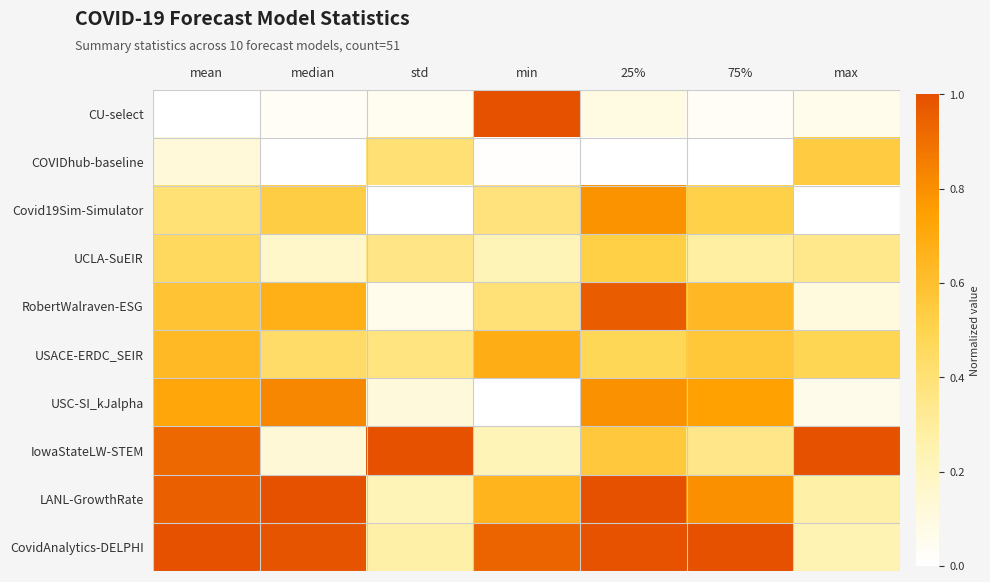

Reading left to right, what are all the values shown in this chart?

CU-select: mean=0.0	median=0.0	std=0.1	min=1.0	25%=0.1	75%=0.0	max=0.1
COVIDhub-baseline: mean=0.1	median=0.0	std=0.4	min=0.0	25%=0.0	75%=0.0	max=0.5
Covid19Sim-Simulator: mean=0.4	median=0.5	std=0.0	min=0.4	25%=0.8	75%=0.5	max=0.0
UCLA-SuEIR: mean=0.5	median=0.2	std=0.4	min=0.2	25%=0.5	75%=0.3	max=0.3
RobertWalraven-ESG: mean=0.6	median=0.7	std=0.1	min=0.4	25%=1.0	75%=0.6	max=0.1
USACE-ERDC_SEIR: mean=0.6	median=0.4	std=0.4	min=0.7	25%=0.5	75%=0.6	max=0.5
USC-SI_kJalpha: mean=0.7	median=0.8	std=0.1	min=0.0	25%=0.8	75%=0.7	max=0.1
IowaStateLW-STEM: mean=0.9	median=0.1	std=1.0	min=0.2	25%=0.6	75%=0.4	max=1.0
LANL-GrowthRate: mean=1.0	median=1.0	std=0.2	min=0.7	25%=1.0	75%=0.8	max=0.3
CovidAnalytics-DELPHI: mean=1.0	median=1.0	std=0.3	min=0.9	25%=1.0	75%=1.0	max=0.2